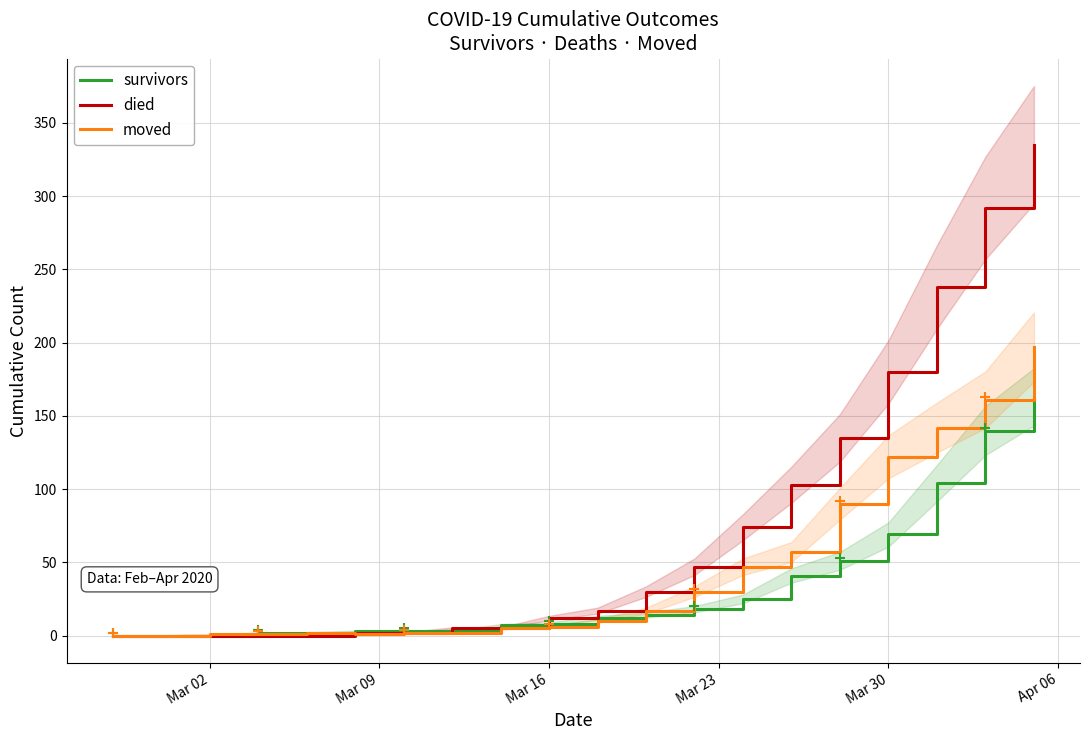

At how many categories does at least one series exceed 160?

4